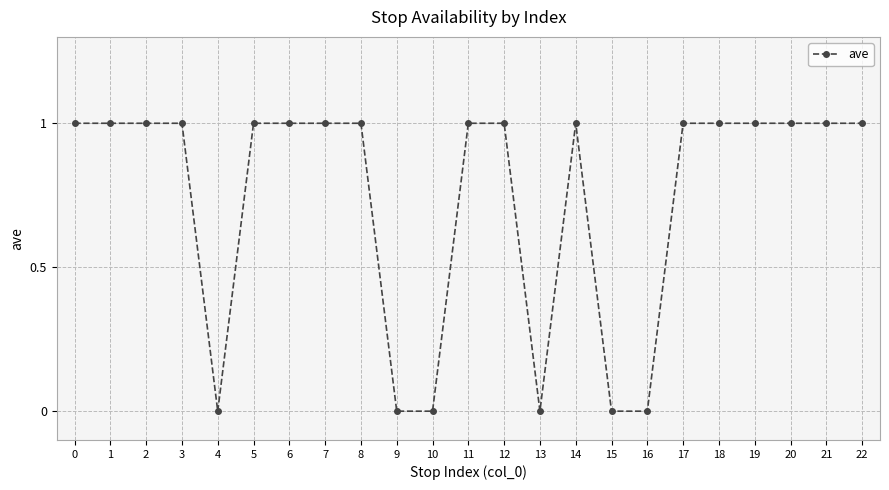

Count the values in the range 0 to 1.

23